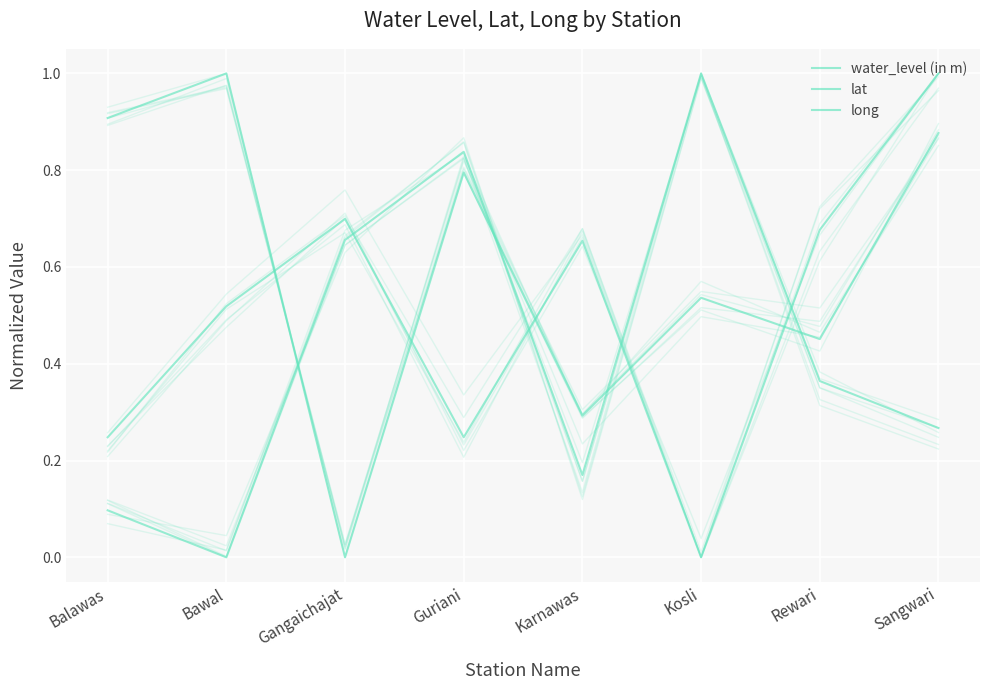

Where is the first local maximum for water_level (in m)?

Bawal